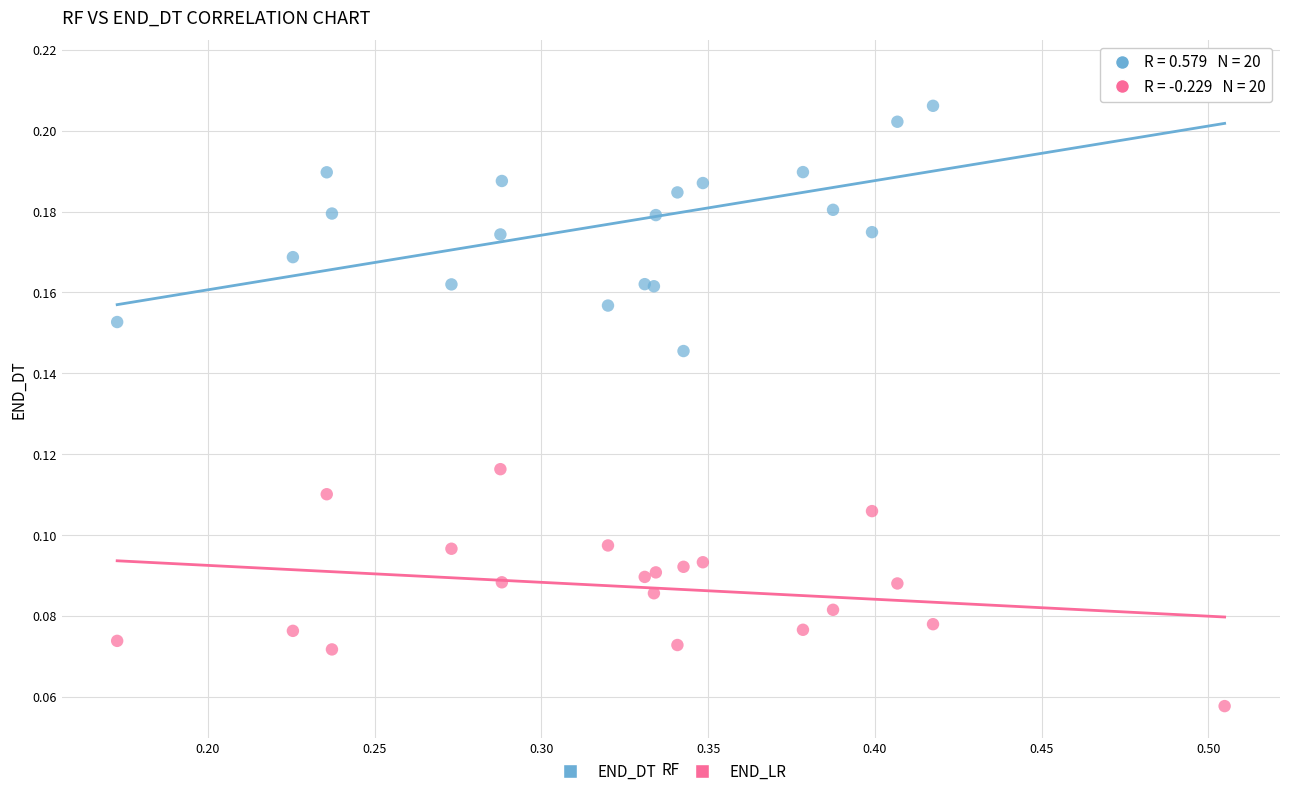

Which series contains the lowest Y value?

END_LR